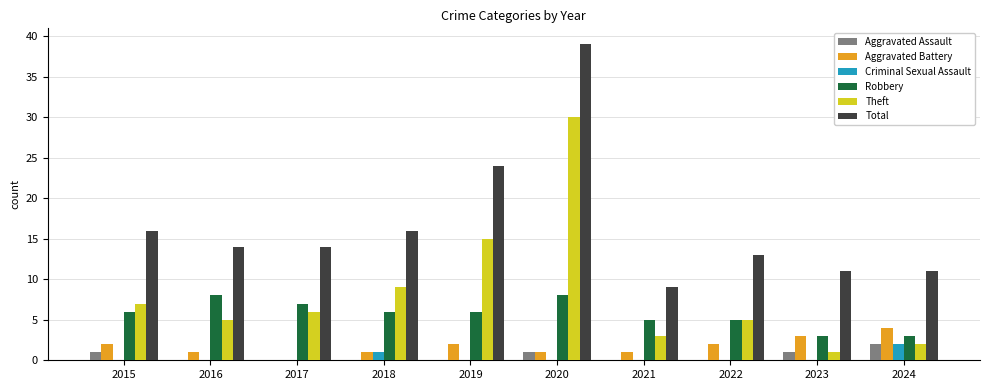

Reading left to right, extract all data points from this chart.

Aggravated Assault: 1	0	0	0	0	1	0	0	1	2
Aggravated Battery: 2	1	0	1	2	1	1	2	3	4
Criminal Sexual Assault: 0	0	0	1	0	0	0	0	0	2
Robbery: 6	8	7	6	6	8	5	5	3	3
Theft: 7	5	6	9	15	30	3	5	1	2
Total: 16	14	14	16	24	39	9	13	11	11